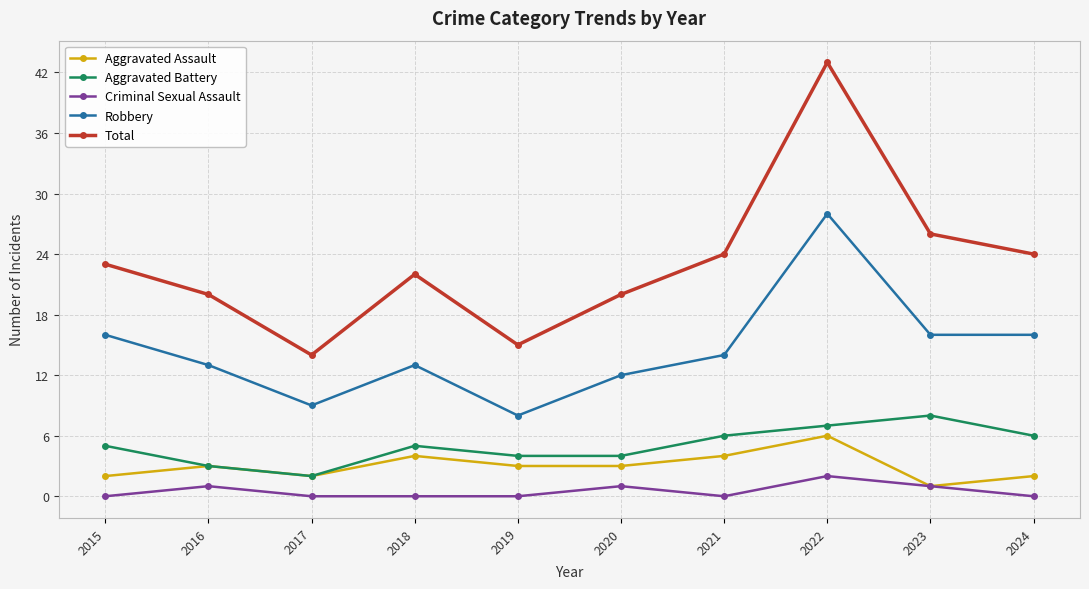

Is it true that Robbery equals 20 at 2018?

False